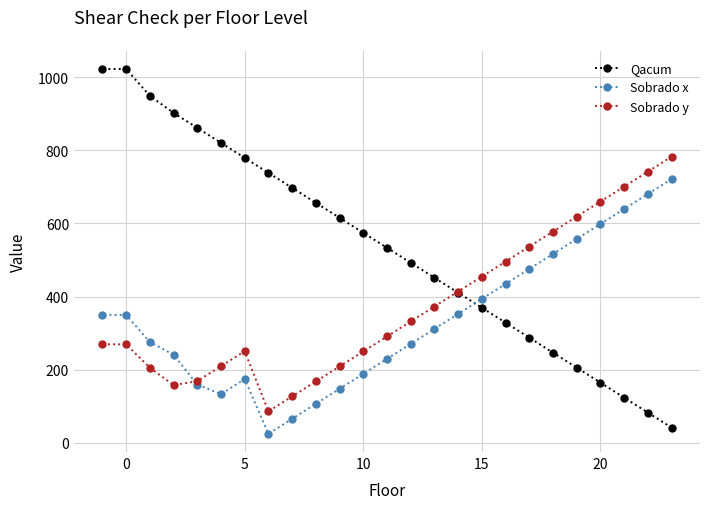

List the series in order of their peak value, lowest first.

Sobrado x, Sobrado y, Qacum